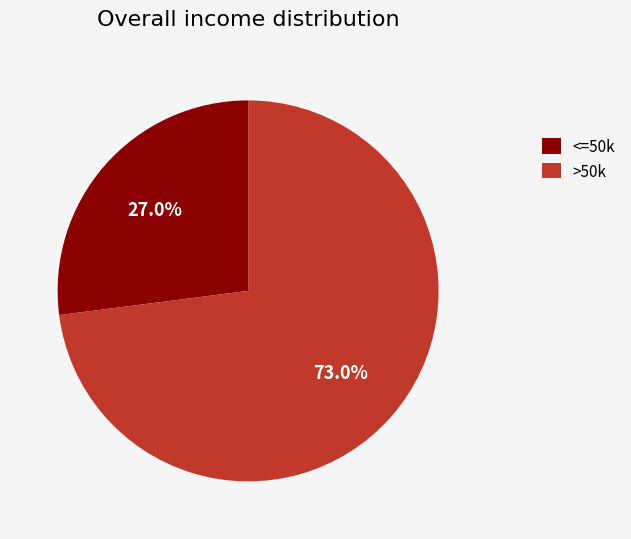

Does <=50k account for over 50% of the chart?

No